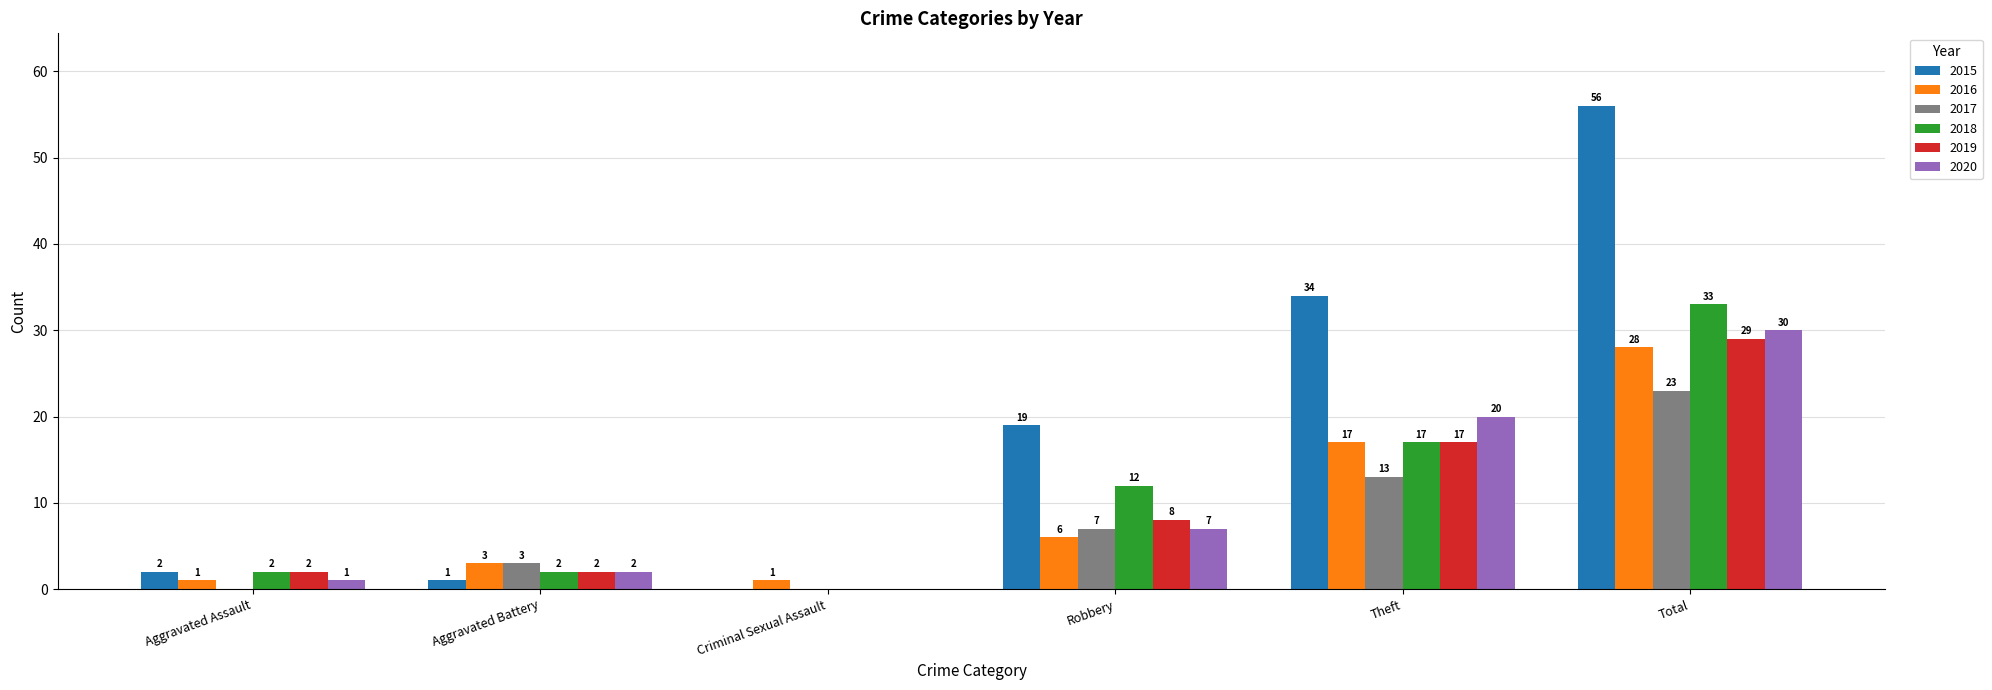

At which label is 2016 closest to 14?

Theft